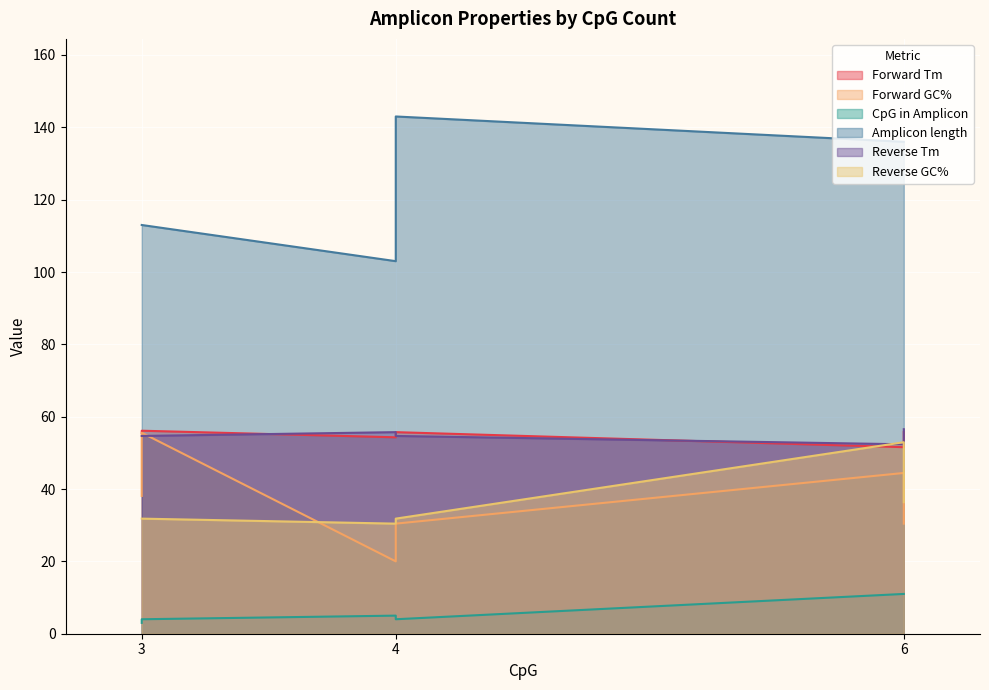

How many data points does each series have?

6